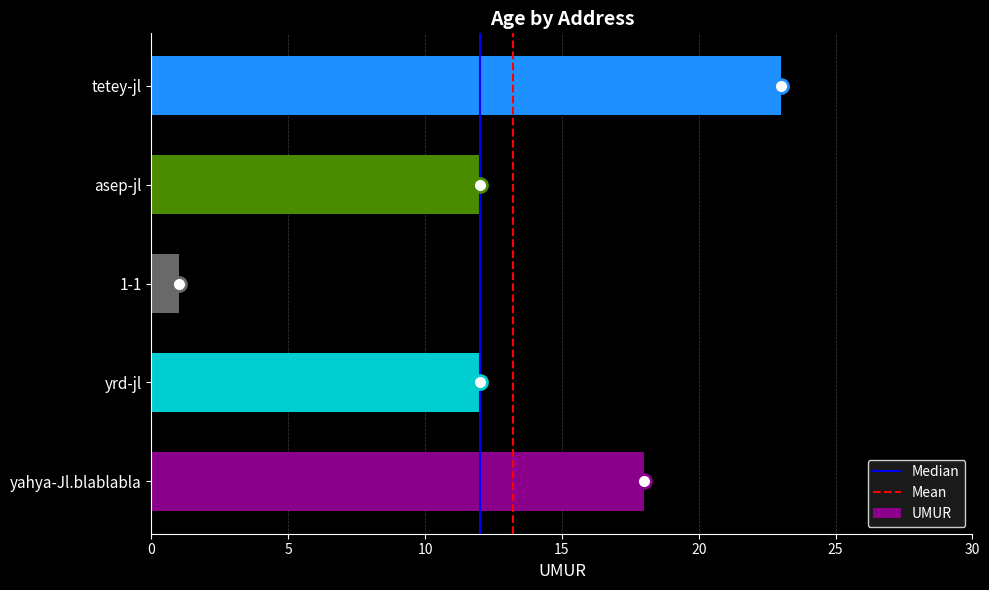

True or false: the data shows 39 at tetey-jl.

False